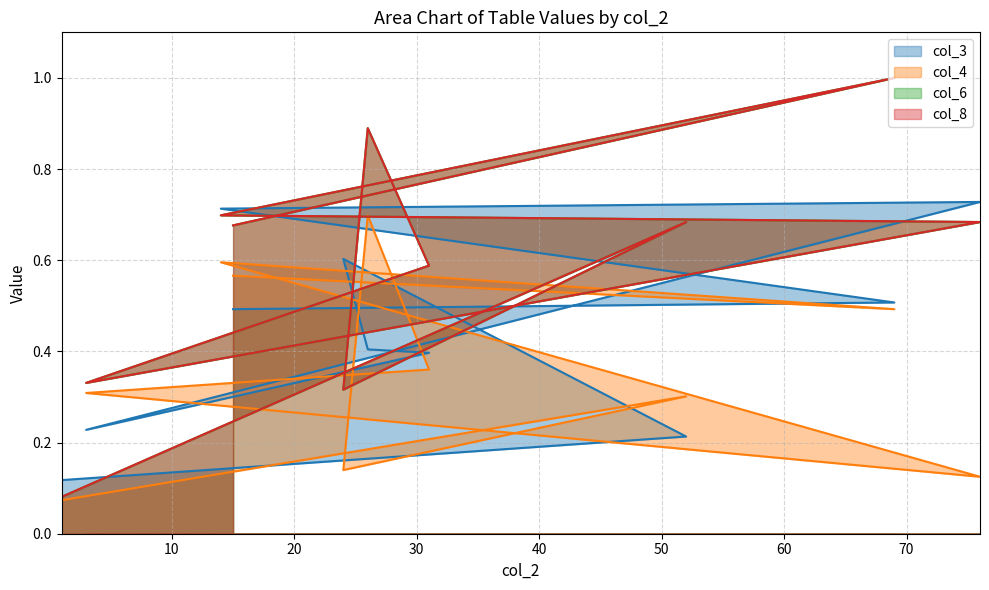

Which category has the highest value in the col_4 series?

26